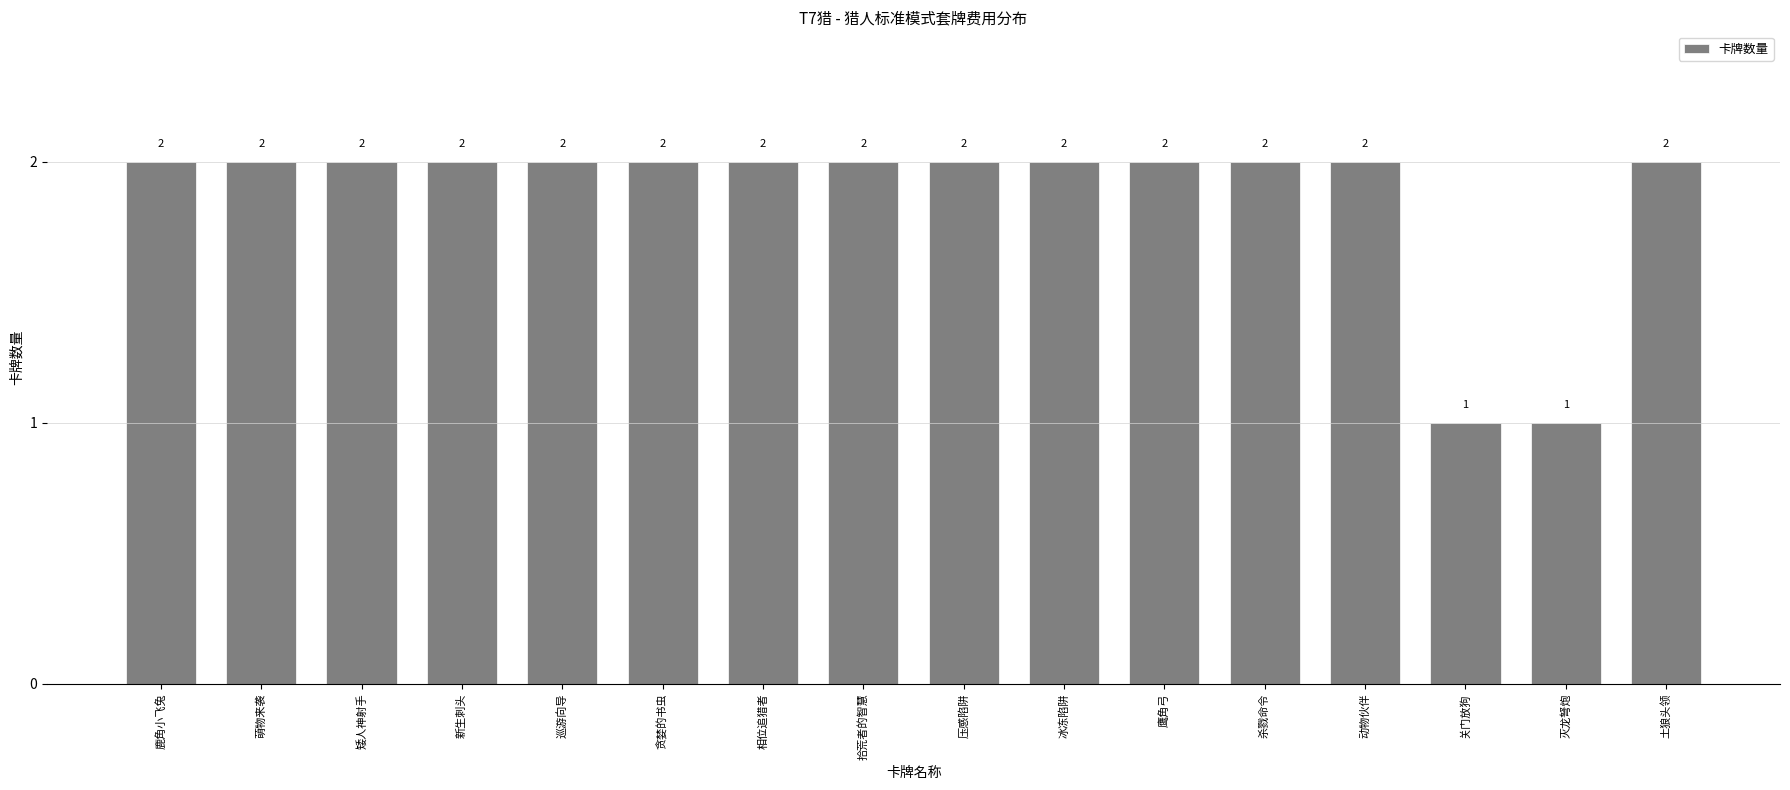

Approximately how many times larger is the value at 相位追猎者 compared to 新生刺头?

1.0